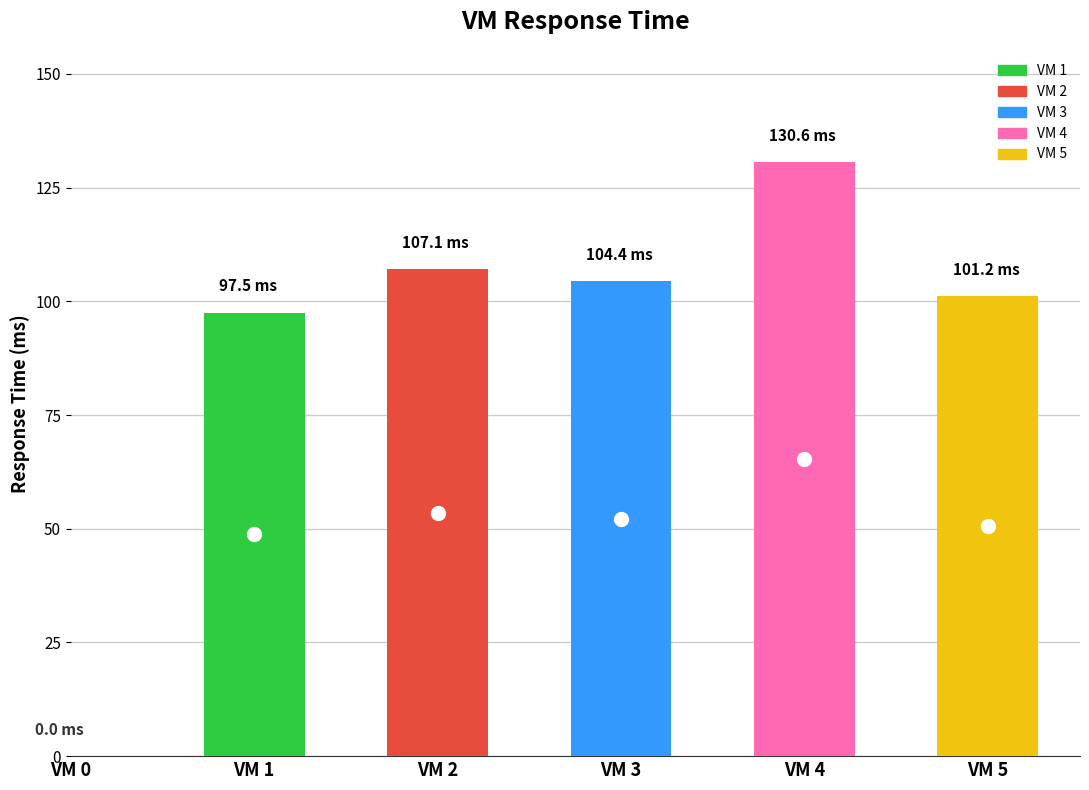

Reading right to left, what are all the values shown in this chart?

VM 5=101.2	VM 4=130.6	VM 3=104.4	VM 2=107.1	VM 1=97.5	VM 0=0.0